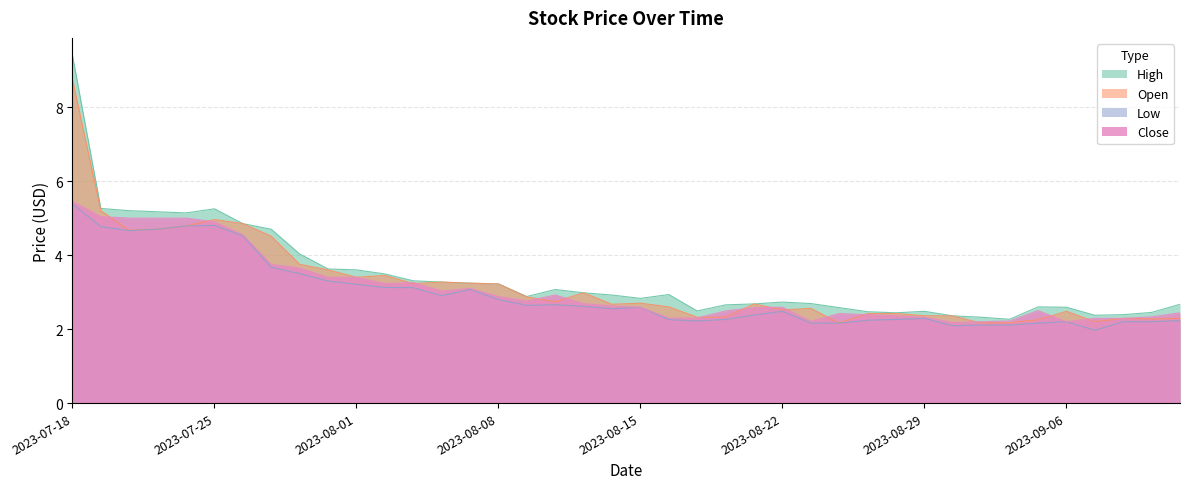

At which label is High closest to 5?

2023-07-24